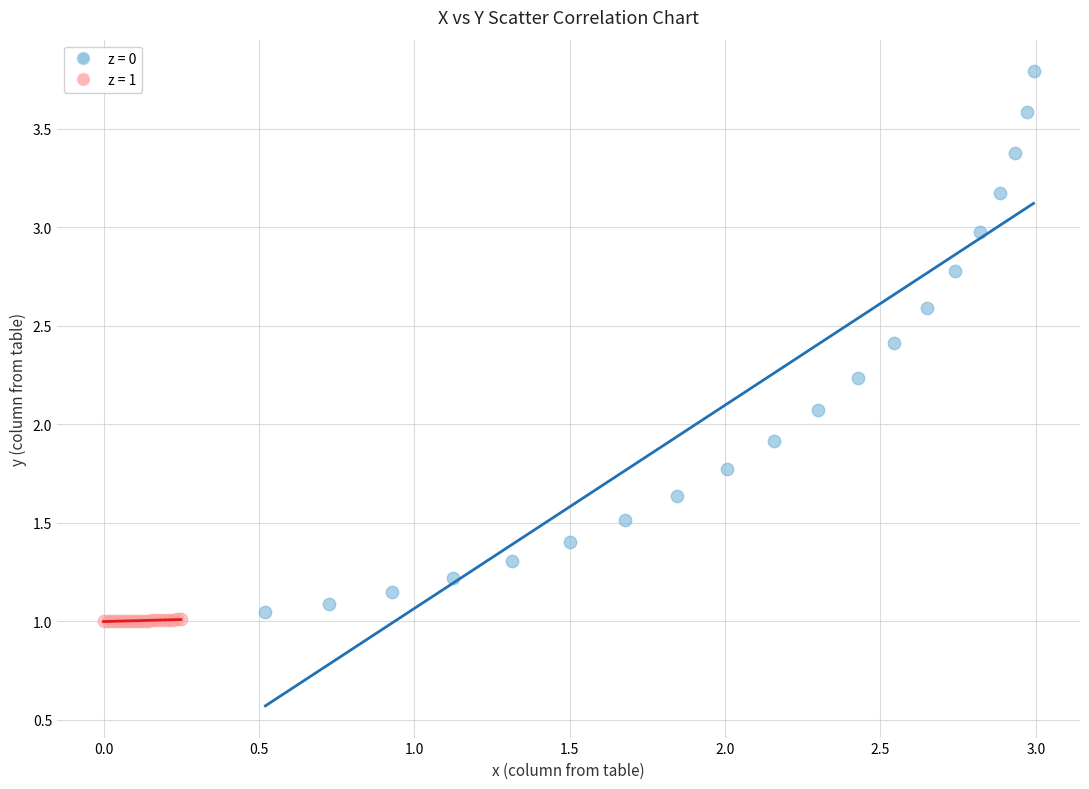

Which series has the largest Y range (max minus min)?

z = 0